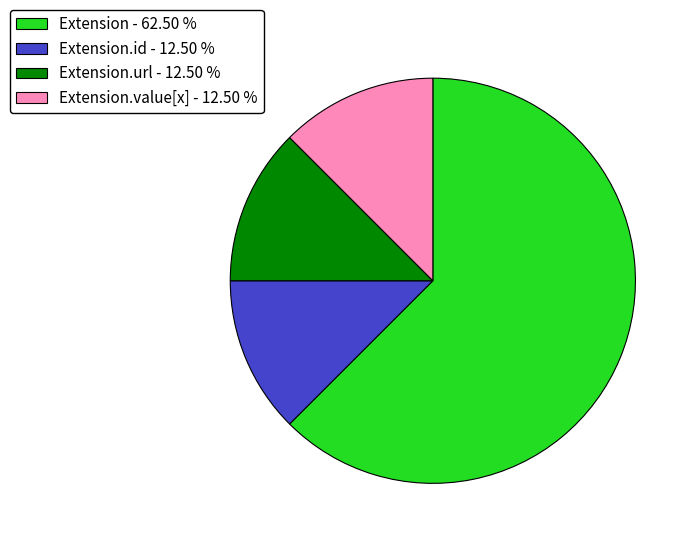

Count the number of slices in the pie.

4